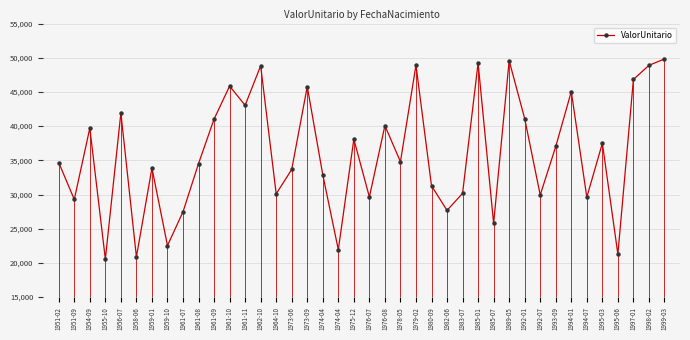

Does the chart display data point markers on the line(s)?

Yes